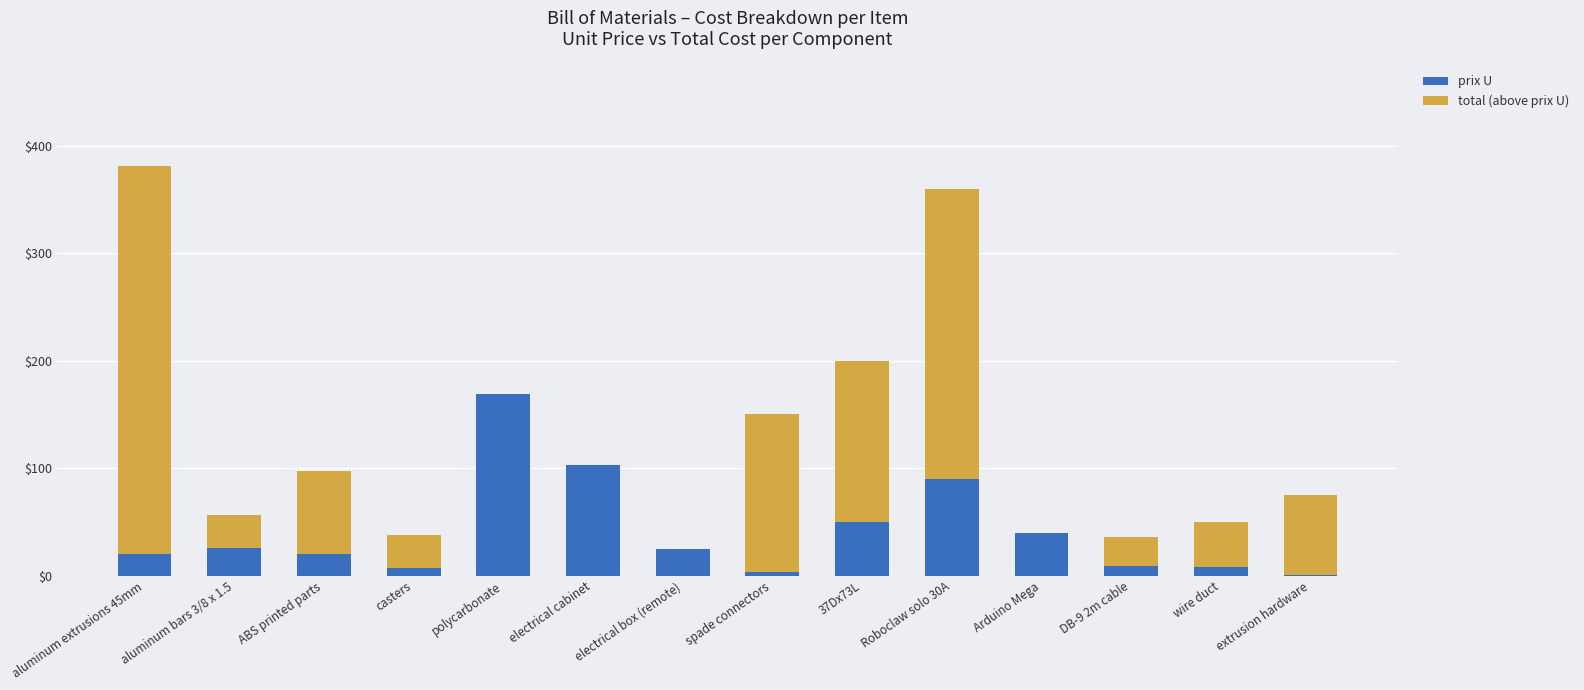

At which label does prix U reach its peak?

polycarbonate